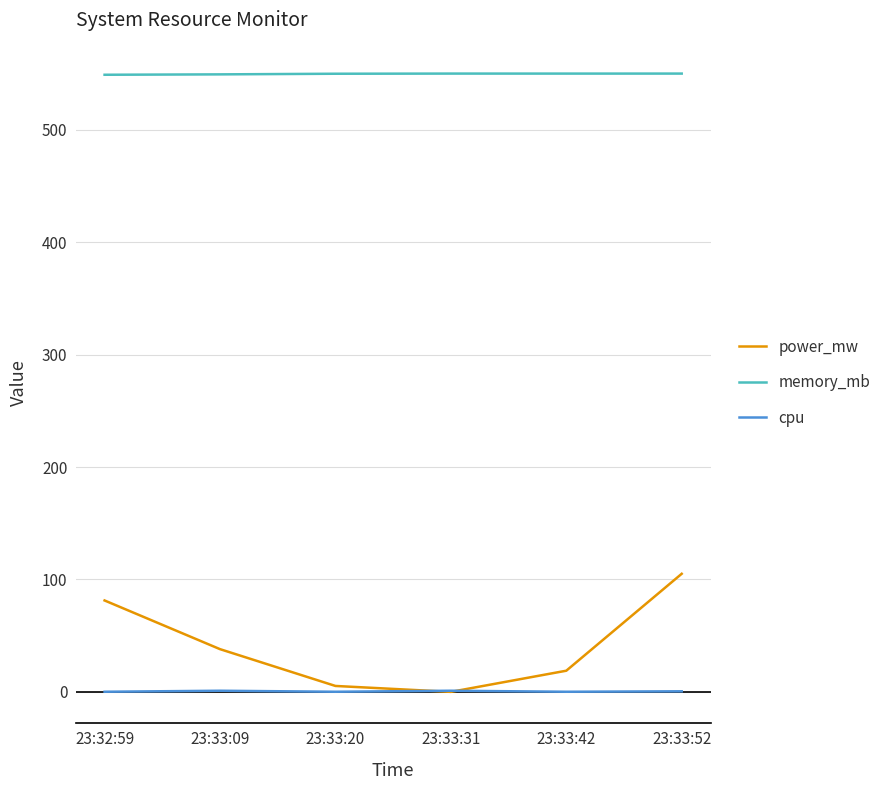

What is the maximum value for power_mw?

105.1